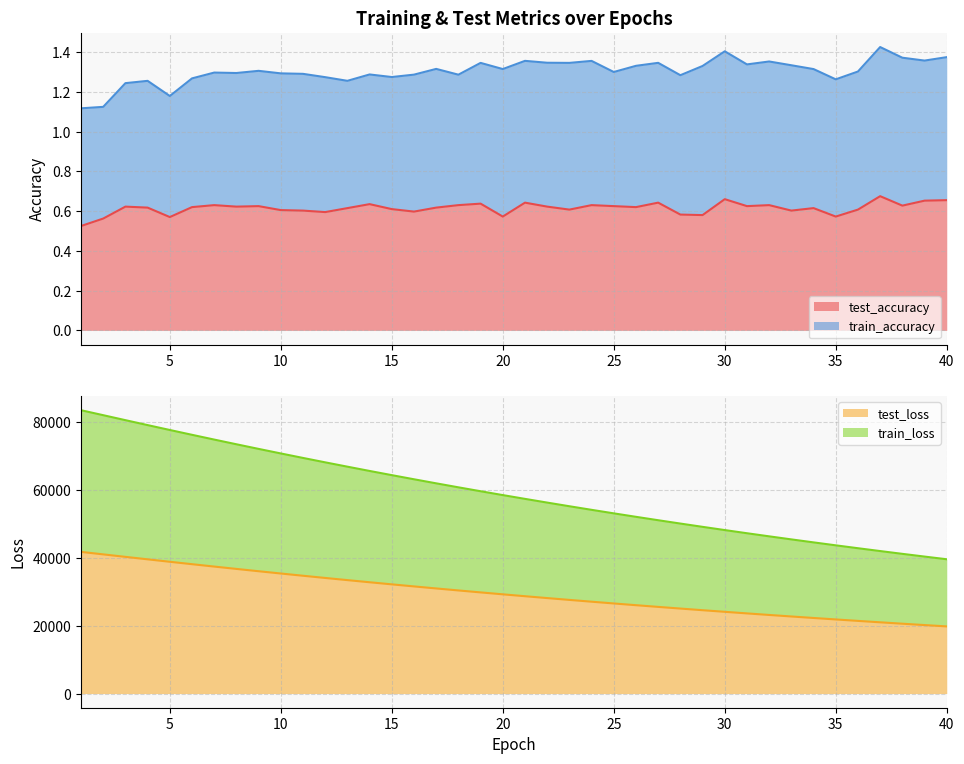

The test_accuracy series shows 0.4 at 12. True or false?

False